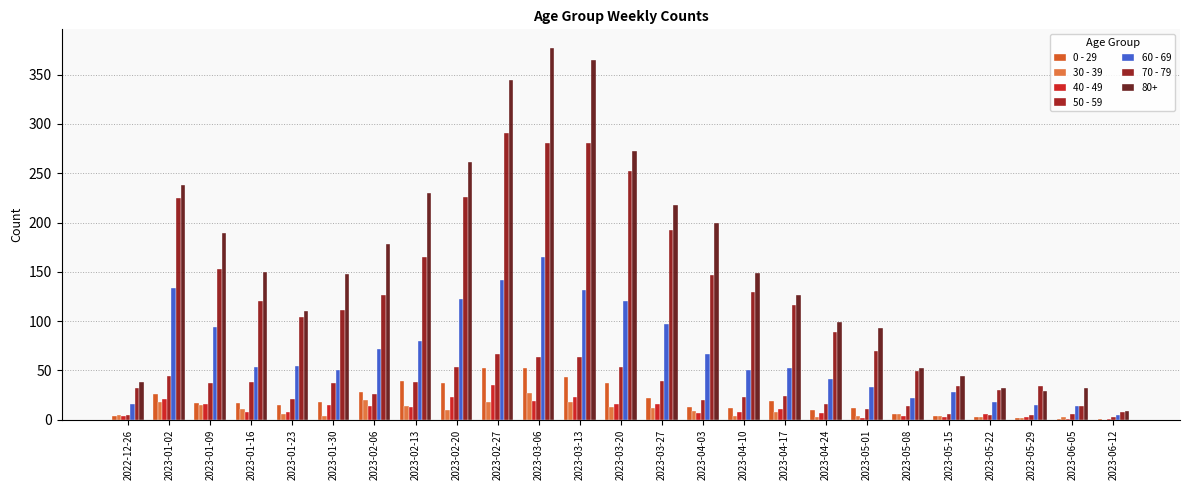

Rank the categories by 30 - 39 value from lowest to highest.

2023-06-12, 2023-05-29, 2023-04-24, 2023-05-22, 2023-06-05, 2023-01-30, 2023-04-10, 2023-05-01, 2023-05-15, 2022-12-26, 2023-01-23, 2023-05-08, 2023-04-17, 2023-04-03, 2023-02-20, 2023-01-16, 2023-03-27, 2023-03-20, 2023-02-13, 2023-01-09, 2023-01-02, 2023-02-27, 2023-03-13, 2023-02-06, 2023-03-06